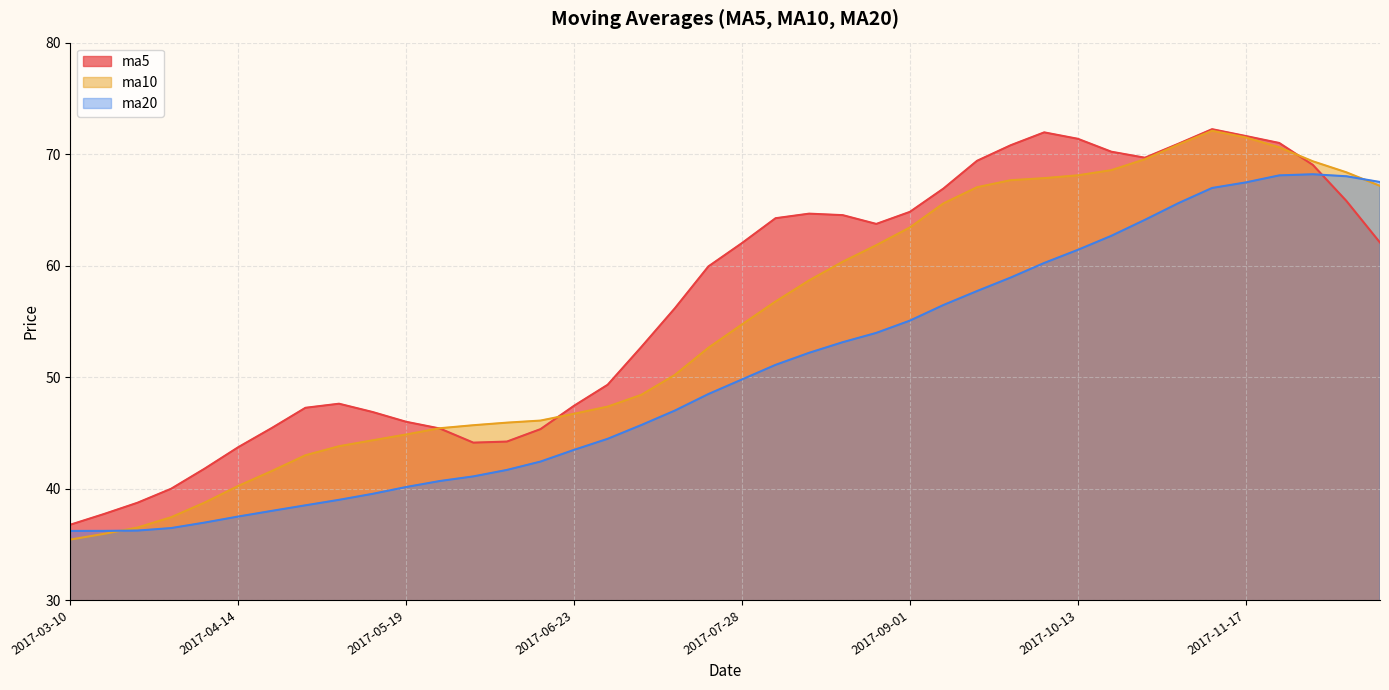

At which label does ma5 reach its minimum?

2017-03-10